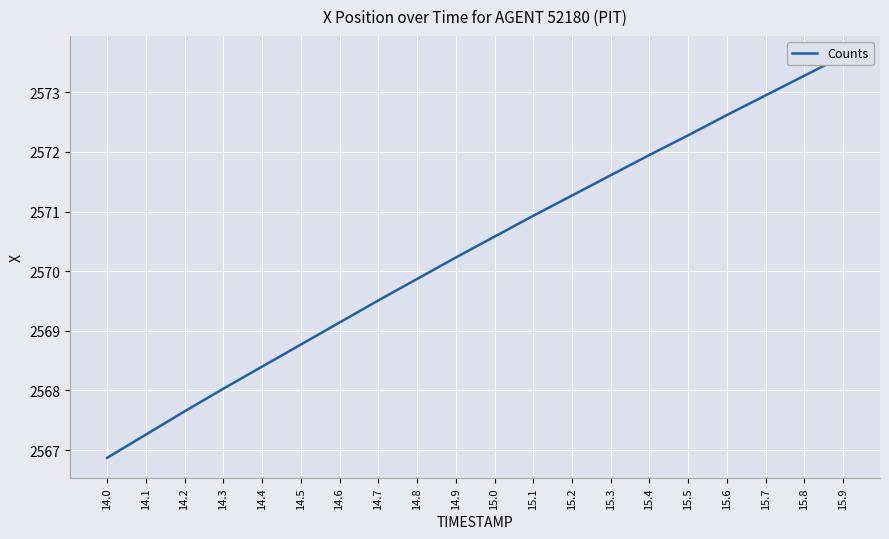

Is it true that the value at 15.3 is 2571.6?

True